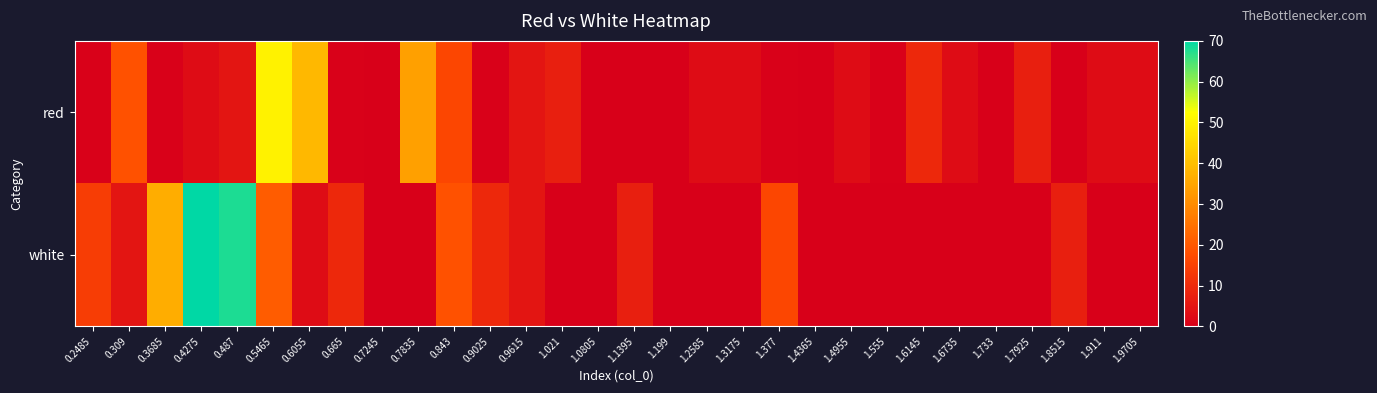

Rank the series by their maximum value, from lowest to highest.

red, white